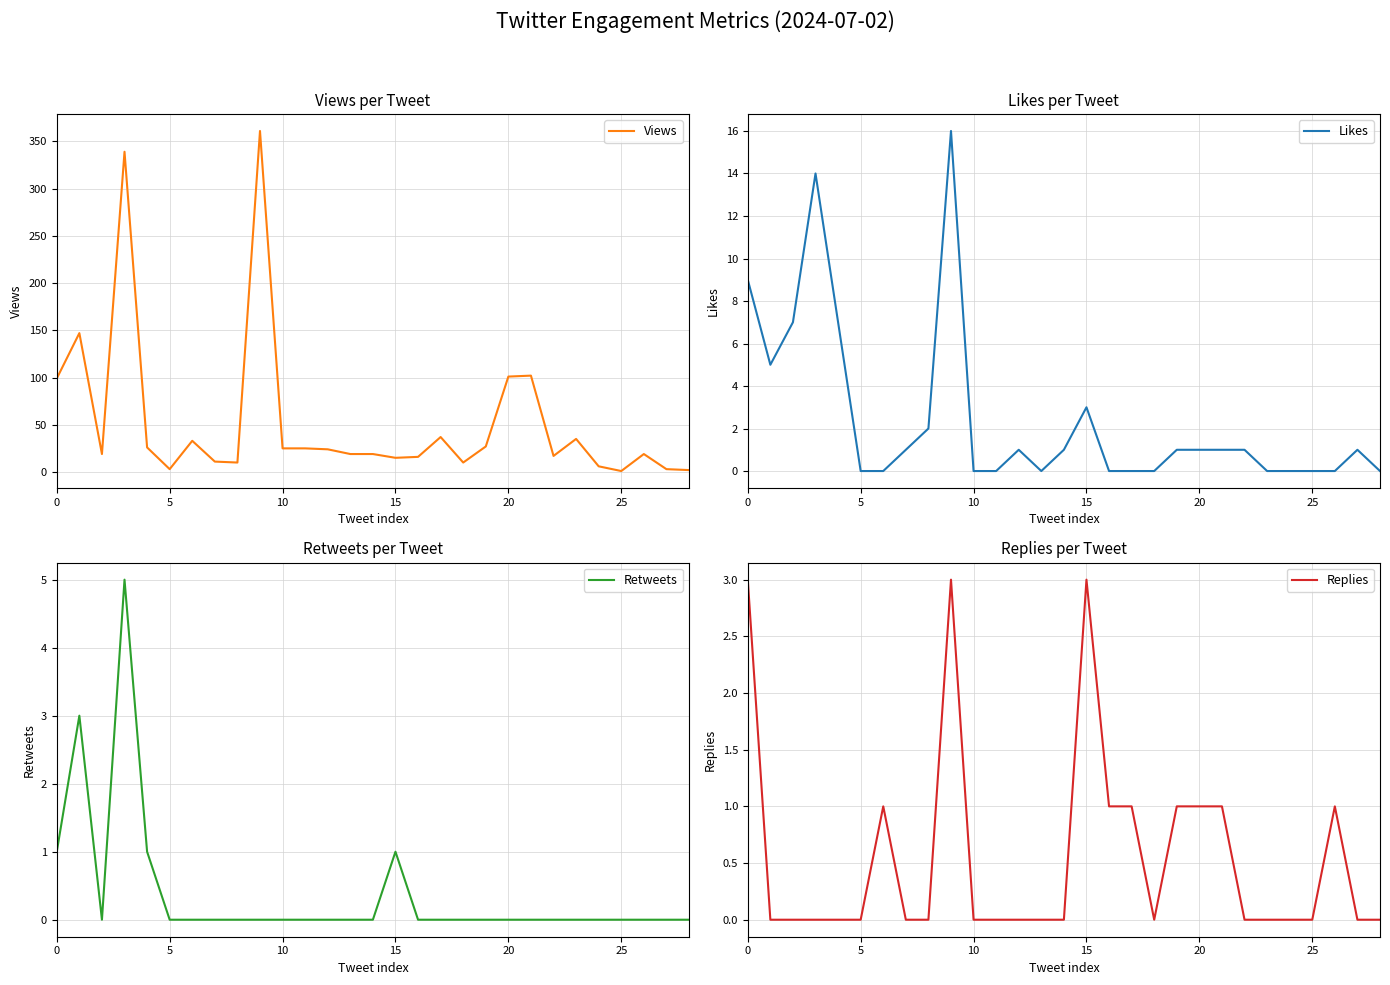

True or false: Replies and Views cross at least once.

False